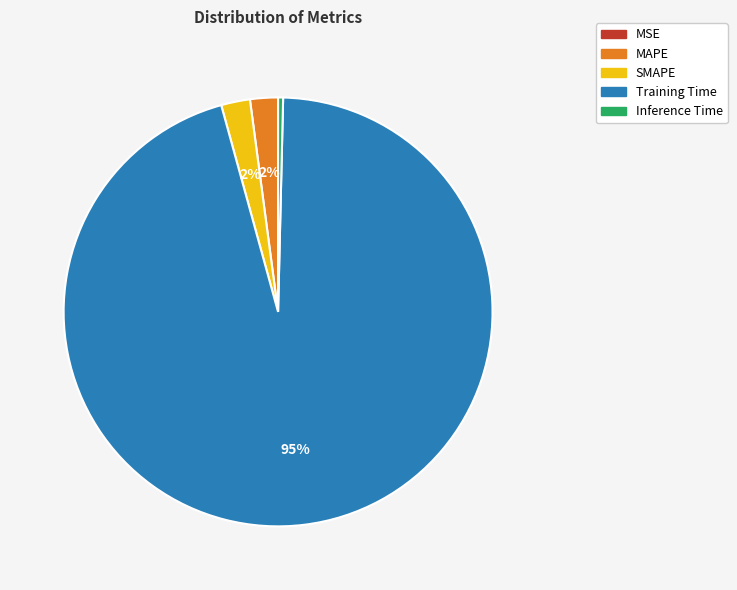

To the nearest percent, what is the combined percentage of Training Time and SMAPE?

98%